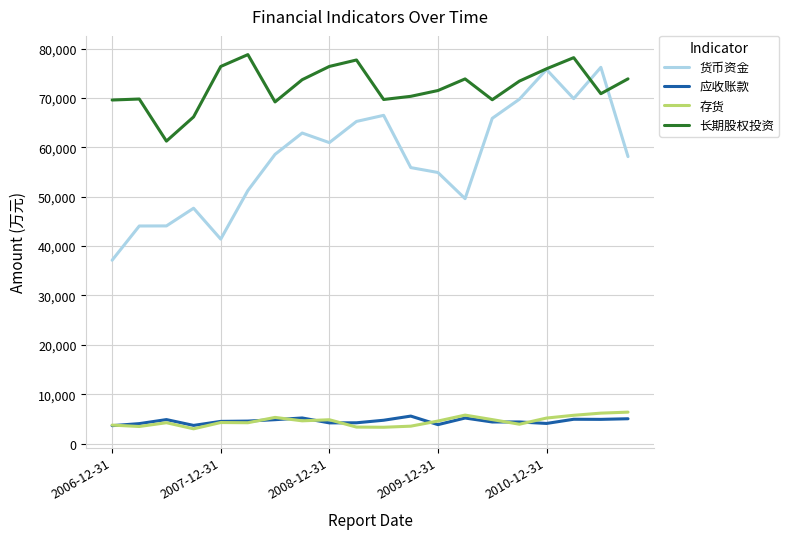

True or false: 存货 and 长期股权投资 intersect in this chart.

False